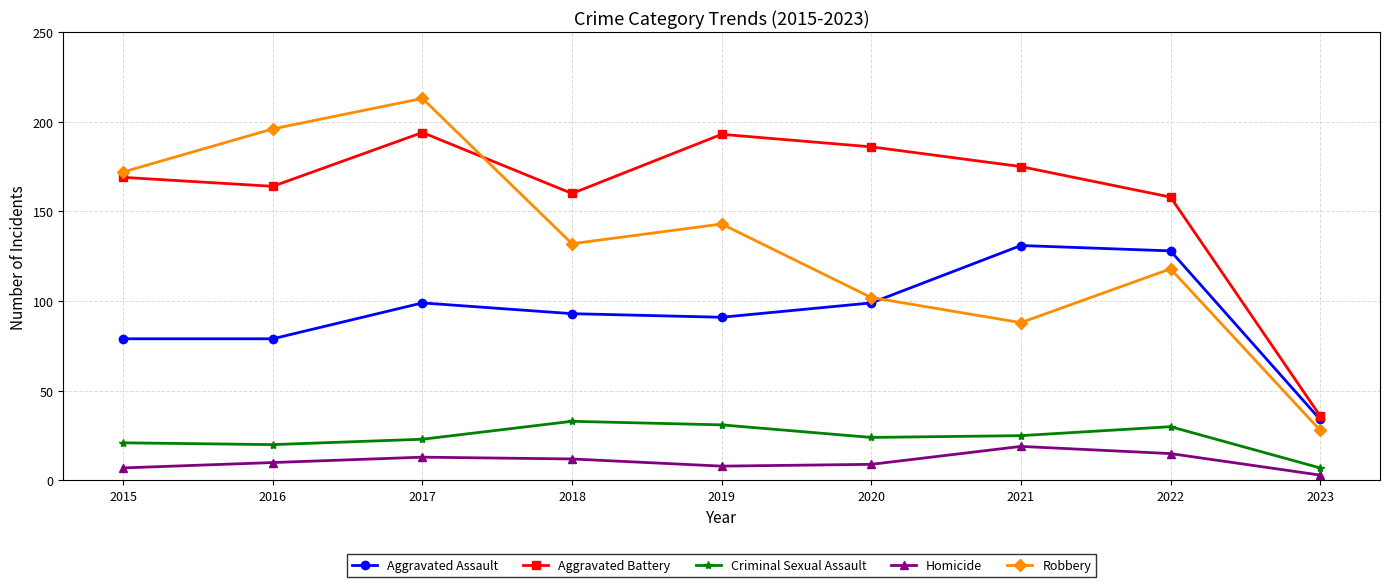

Reading left to right, transcribe all the data shown in this chart.

Aggravated Assault: 2015=79	2016=79	2017=99	2018=93	2019=91	2020=99	2021=131	2022=128	2023=34
Aggravated Battery: 2015=169	2016=164	2017=194	2018=160	2019=193	2020=186	2021=175	2022=158	2023=36
Criminal Sexual Assault: 2015=21	2016=20	2017=23	2018=33	2019=31	2020=24	2021=25	2022=30	2023=7
Homicide: 2015=7	2016=10	2017=13	2018=12	2019=8	2020=9	2021=19	2022=15	2023=3
Robbery: 2015=172	2016=196	2017=213	2018=132	2019=143	2020=102	2021=88	2022=118	2023=28